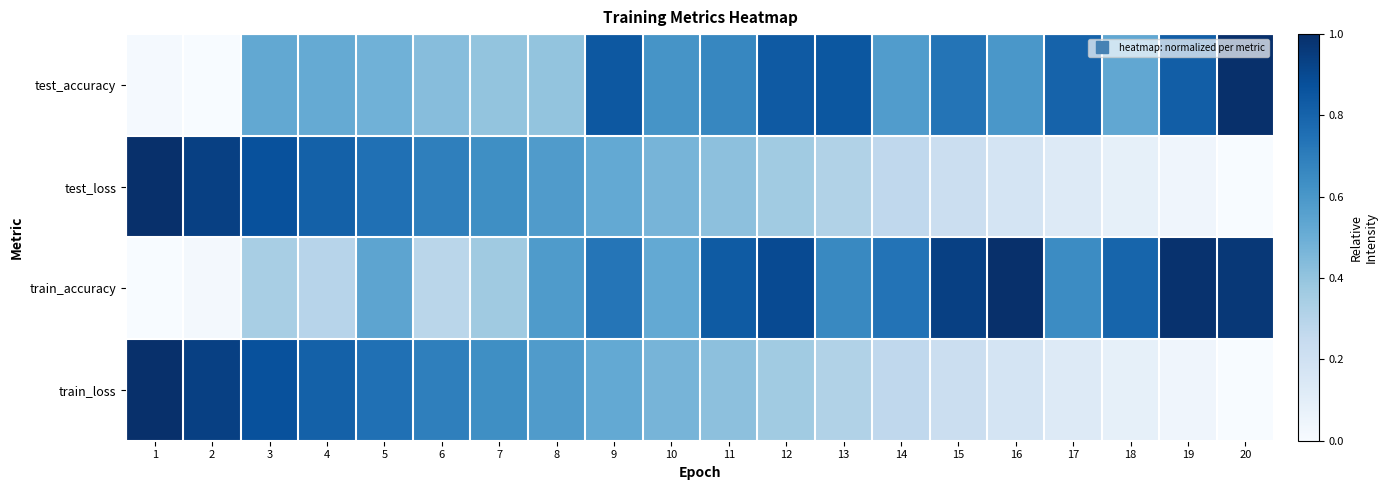

Reading right to left, list all the values displayed in this chart.

test_accuracy: 20=1.0	19=0.8	18=0.5	17=0.8	16=0.6	15=0.7	14=0.6	13=0.8	12=0.8	11=0.7	10=0.6	9=0.8	8=0.4	7=0.4	6=0.4	5=0.5	4=0.5	3=0.5	2=0.0	1=0.0
test_loss: 20=0.0	19=0.0	18=0.1	17=0.1	16=0.2	15=0.2	14=0.3	13=0.3	12=0.4	11=0.4	10=0.5	9=0.5	8=0.6	7=0.6	6=0.7	5=0.8	4=0.8	3=0.9	2=0.9	1=1.0
train_accuracy: 20=1.0	19=1.0	18=0.8	17=0.6	16=1.0	15=0.9	14=0.7	13=0.7	12=0.9	11=0.8	10=0.5	9=0.7	8=0.6	7=0.4	6=0.3	5=0.5	4=0.3	3=0.3	2=0.0	1=0.0
train_loss: 20=0.0	19=0.0	18=0.1	17=0.1	16=0.2	15=0.2	14=0.3	13=0.3	12=0.4	11=0.4	10=0.5	9=0.5	8=0.6	7=0.6	6=0.7	5=0.8	4=0.8	3=0.9	2=0.9	1=1.0